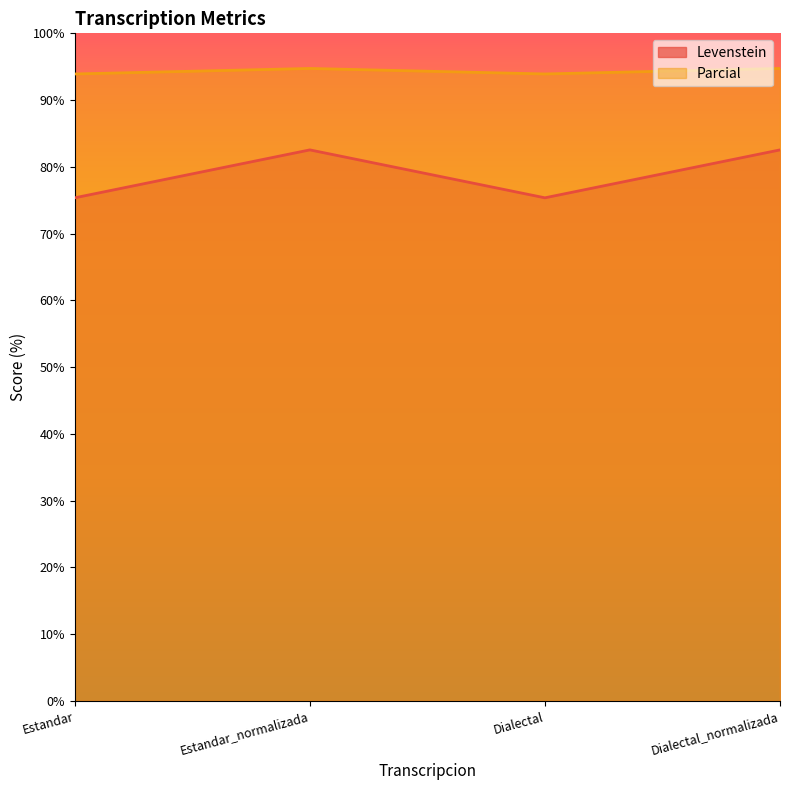

What is the maximum value for Levenstein?

82.5